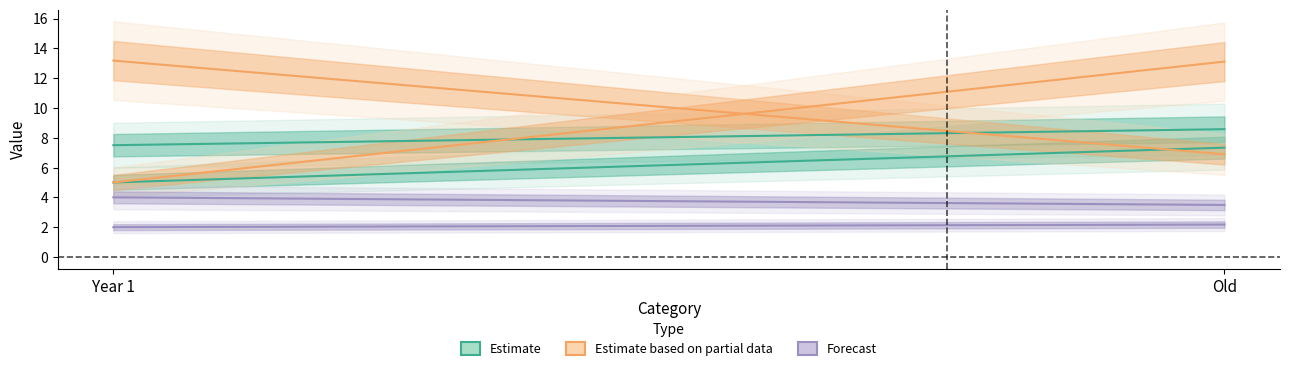

What is the minimum value shown in the chart?

2.0